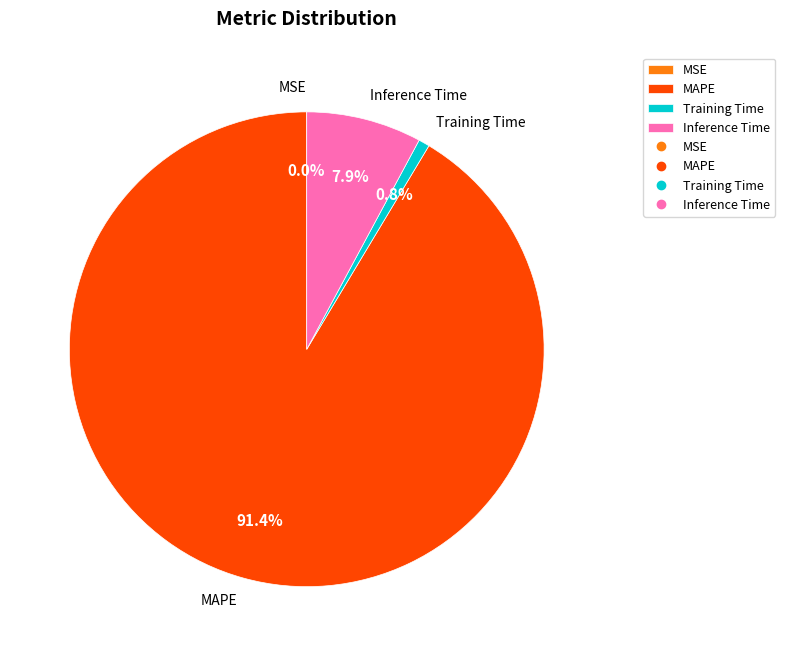

Which slice is the largest?

MAPE